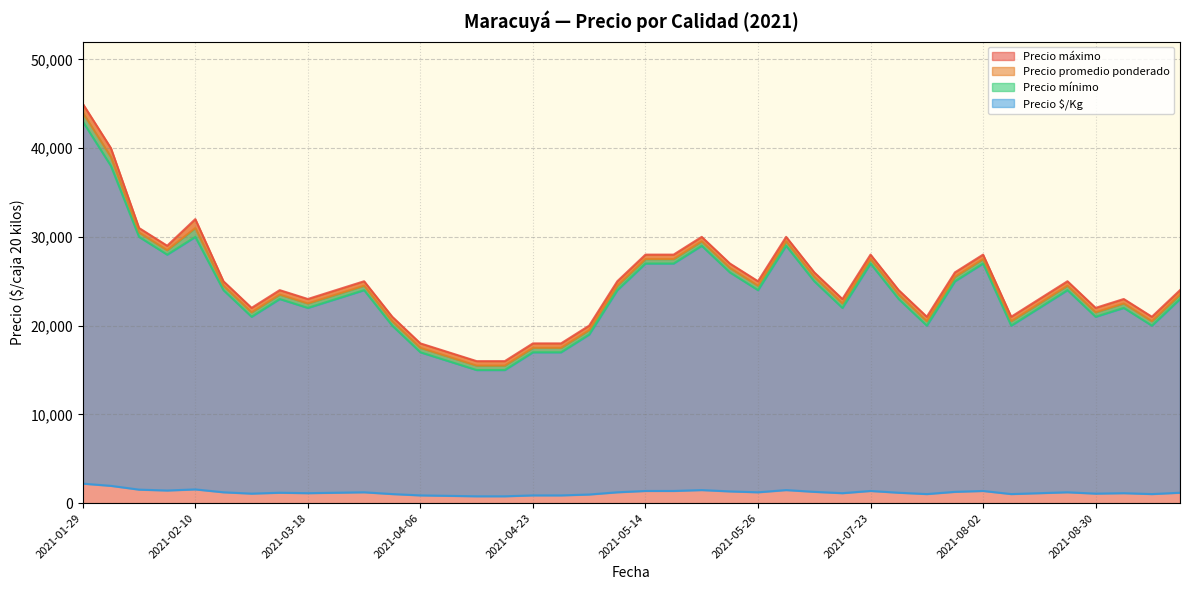

How many data points in Precio promedio ponderado are above 23500?

19